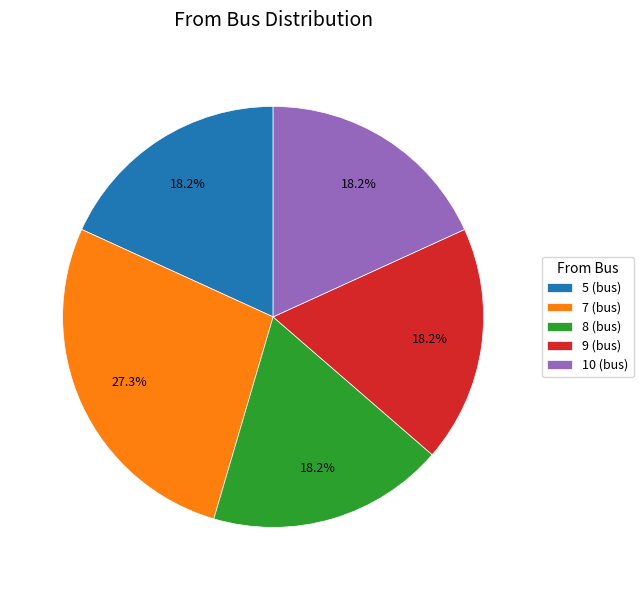

Is there any slice that represents more than half of the pie?

No